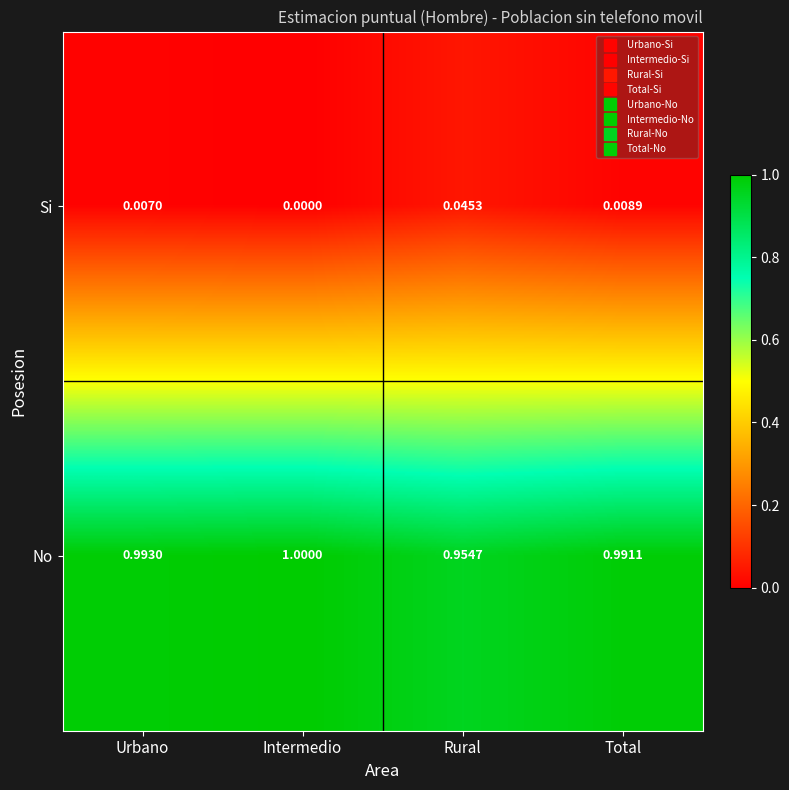

Which label corresponds to the largest value in the chart?

Intermedio